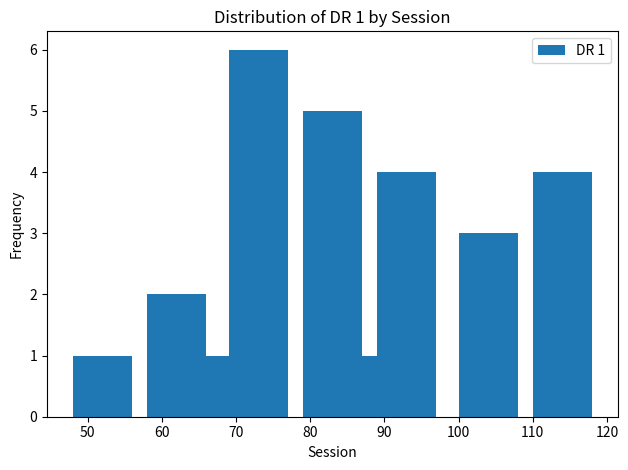

What is the difference between the maximum and minimum values?

5